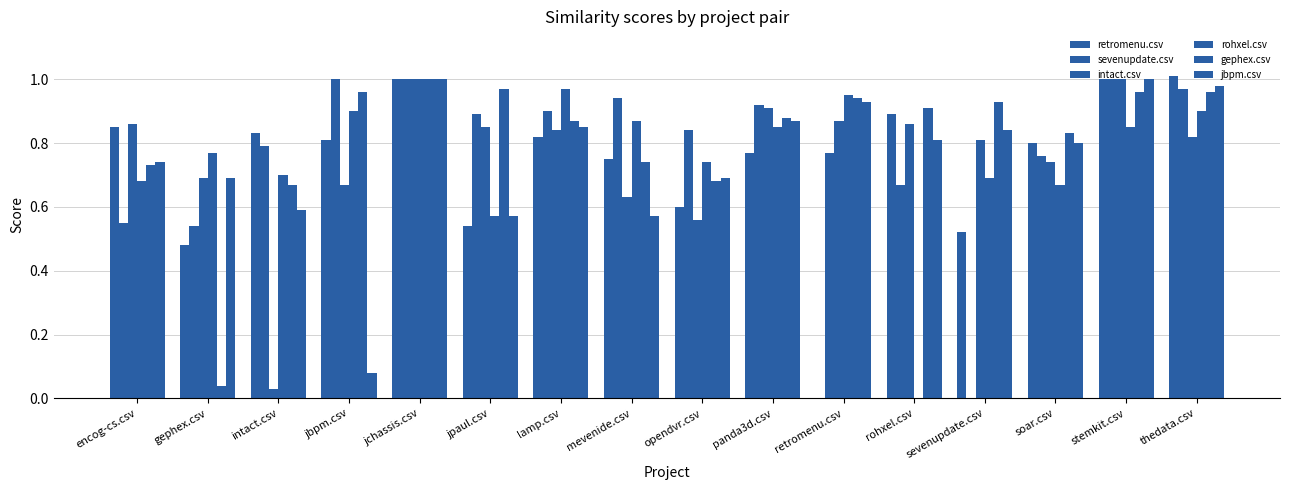

How many distinct data groups are displayed?

6